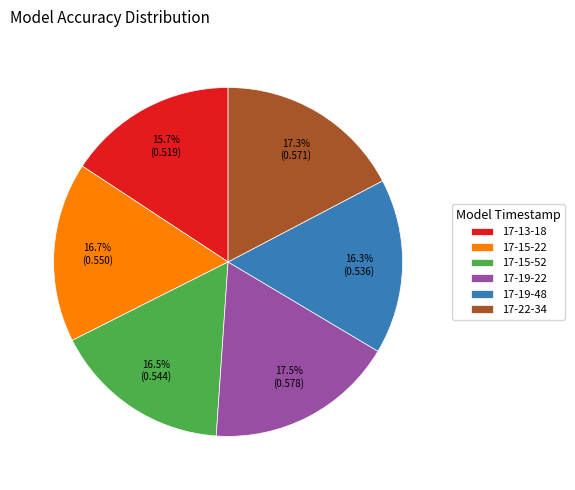

Is there a majority slice in this chart?

No